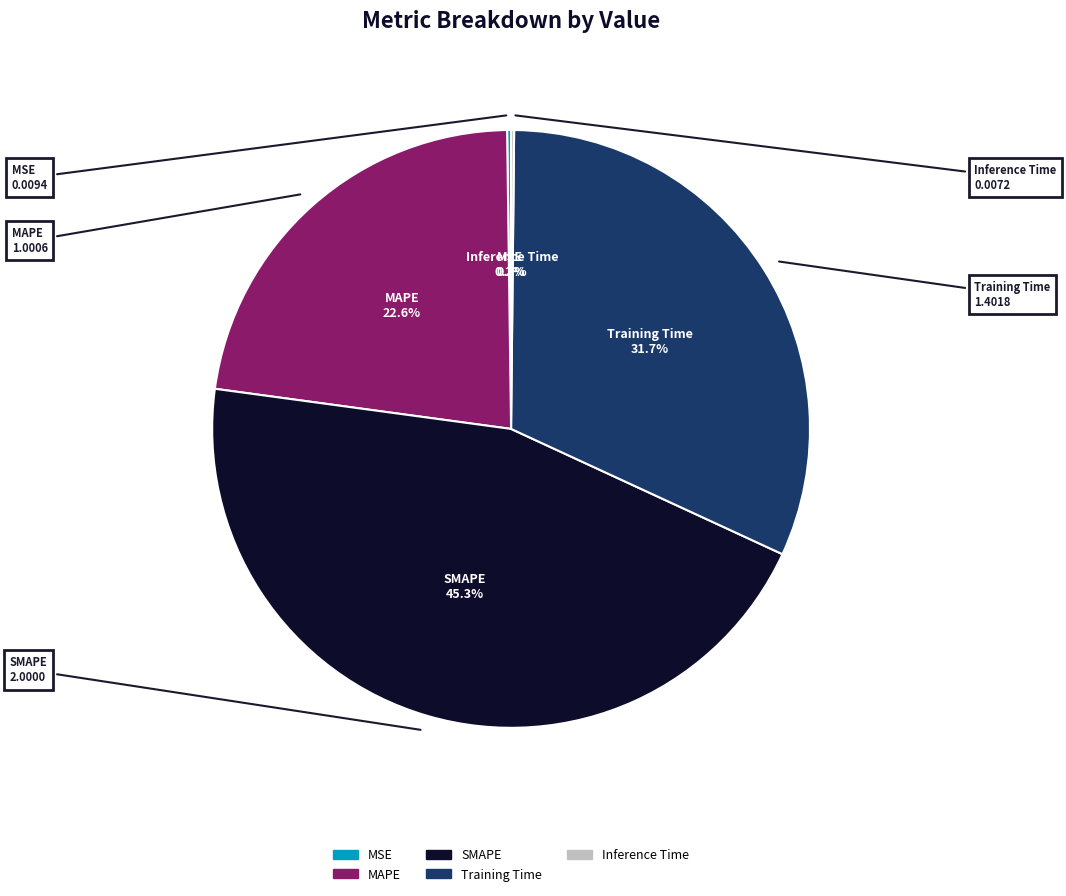

What is the largest slice in the pie chart?

SMAPE